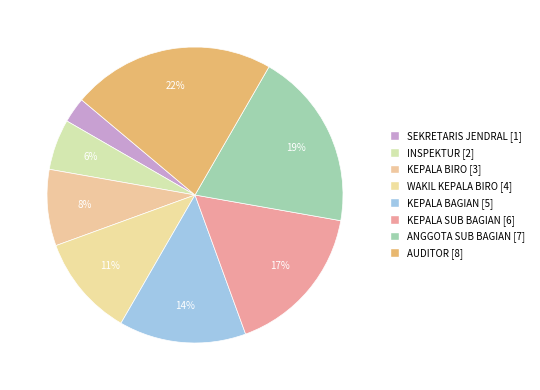

Which slice is the smallest?

SEKRETARIS JENDRAL